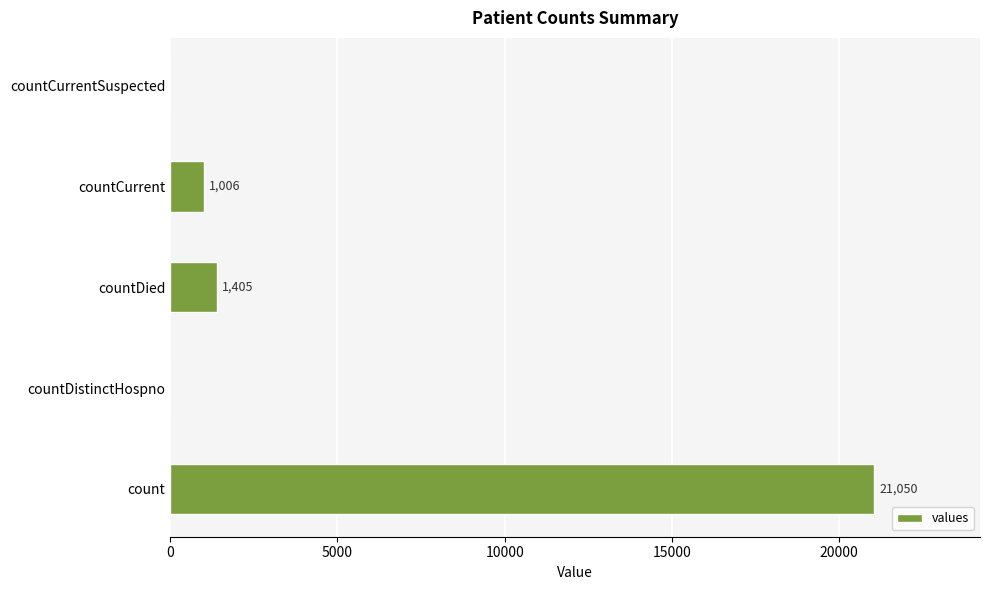

What is the change in value from countDied to countCurrent?

-399